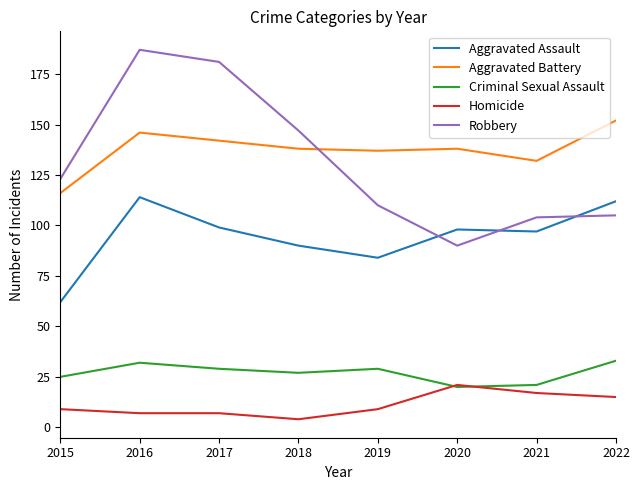

Which series has the largest range (max minus min)?

Robbery